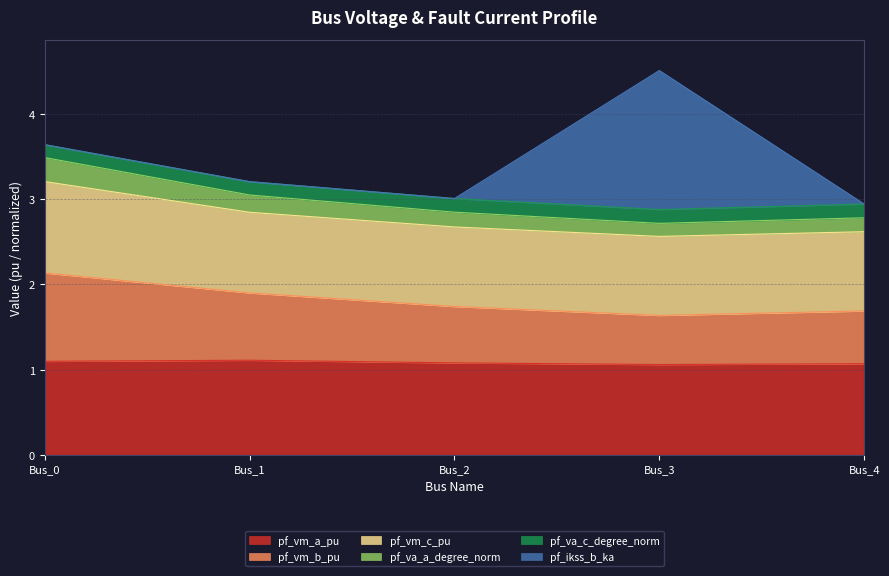

True or false: pf_vm_a_pu and pf_va_c_degree_norm intersect in this chart.

False